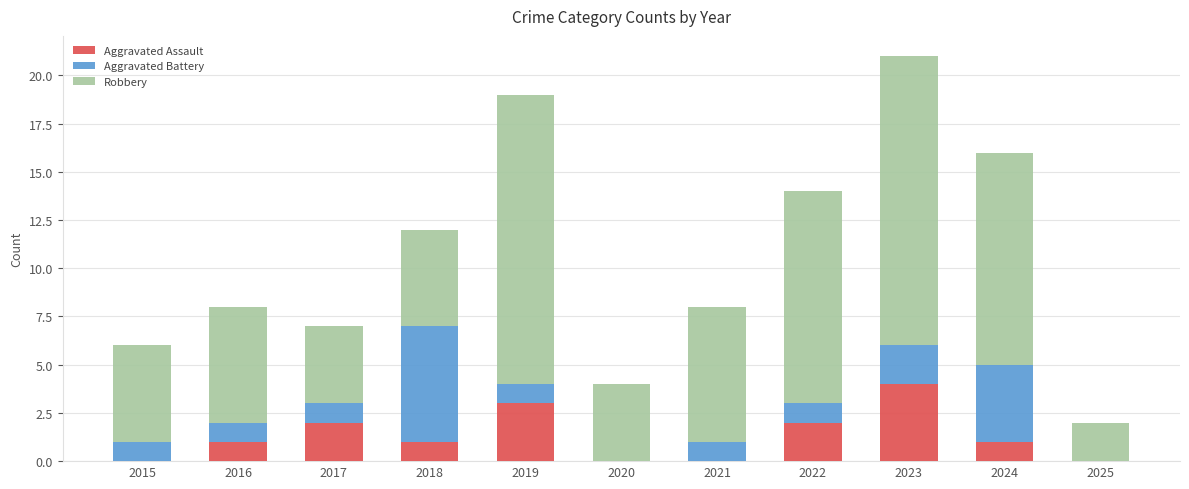

Does the chart contain stacked bars?

Yes